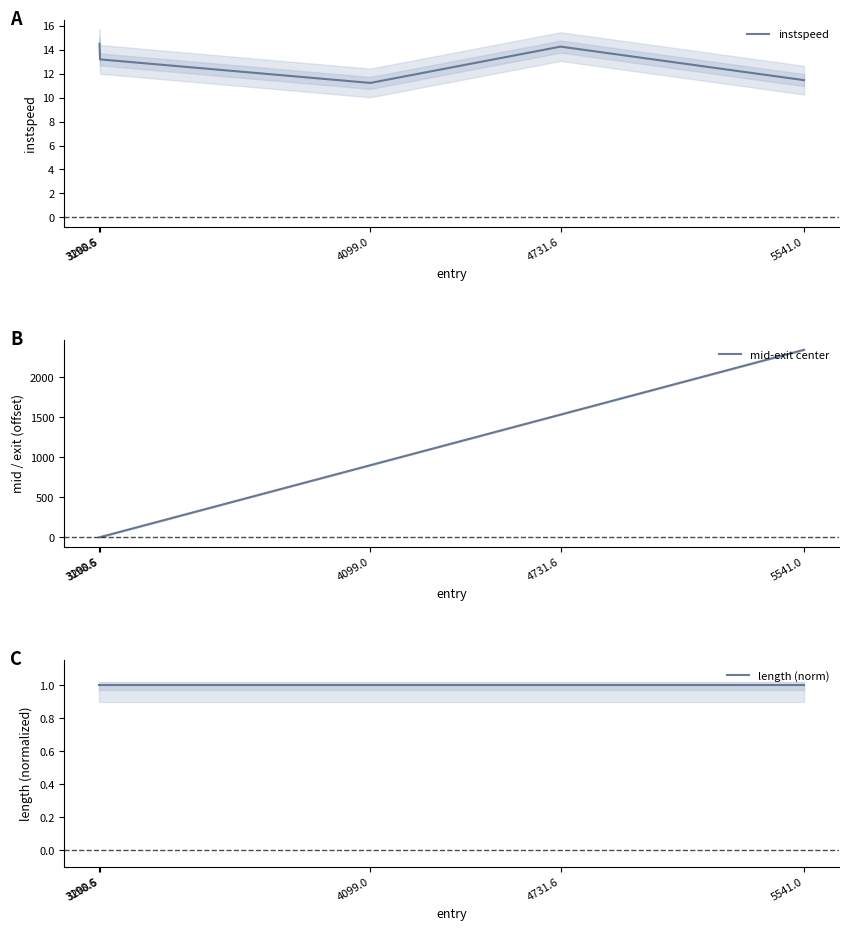

At which label does instspeed first exceed 13?

3198.6